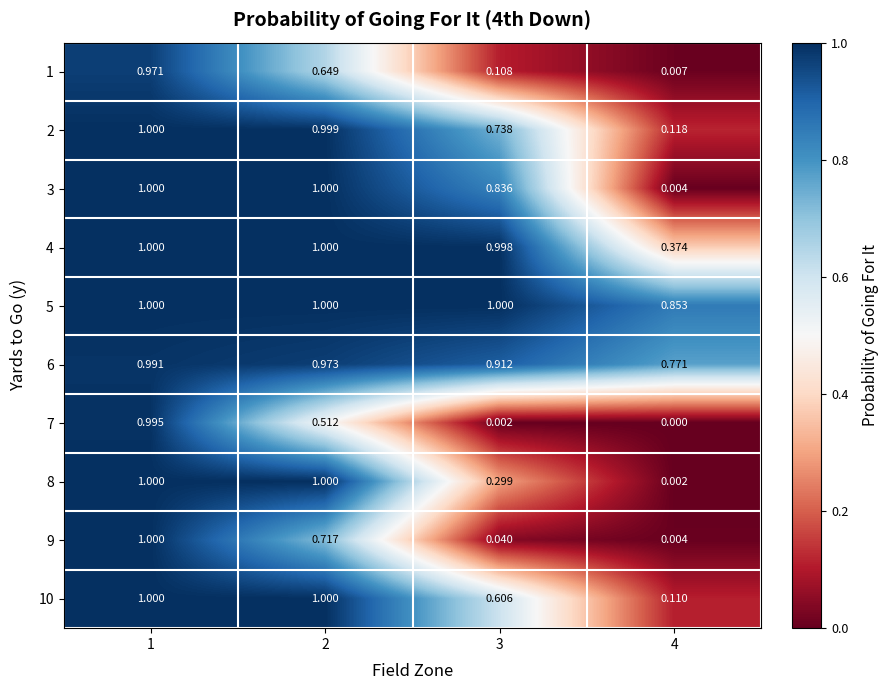

At which category is the sum across all series the highest?

1